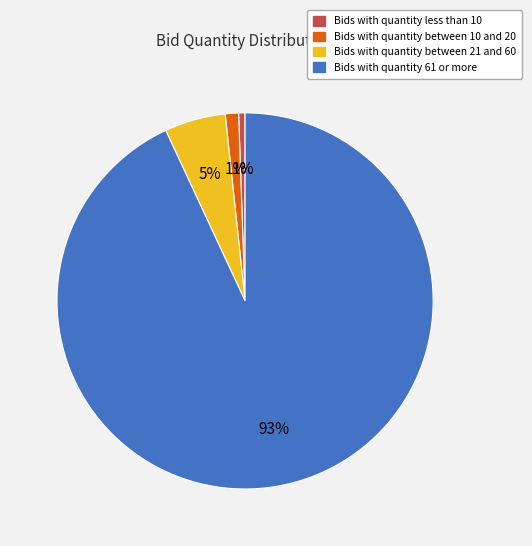

Is there a majority slice in this chart?

Yes